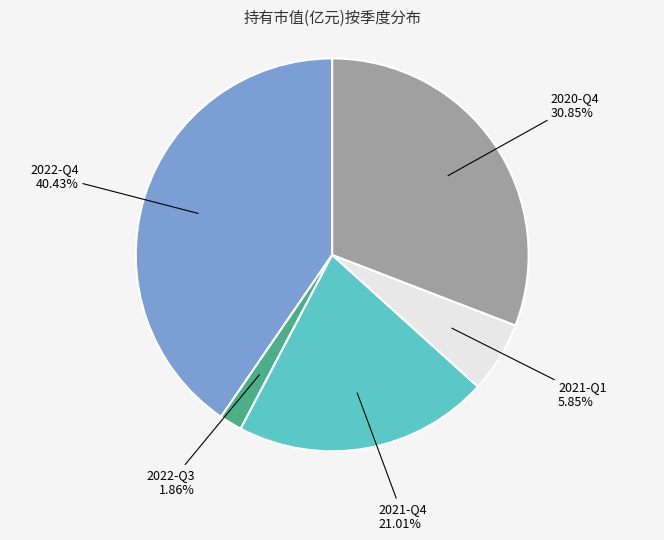

Is there any slice that represents more than half of the pie?

No